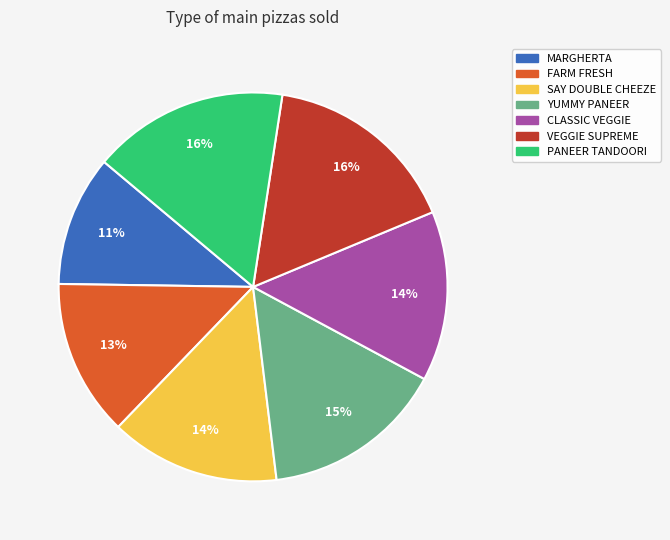

Is there a majority slice in this chart?

No